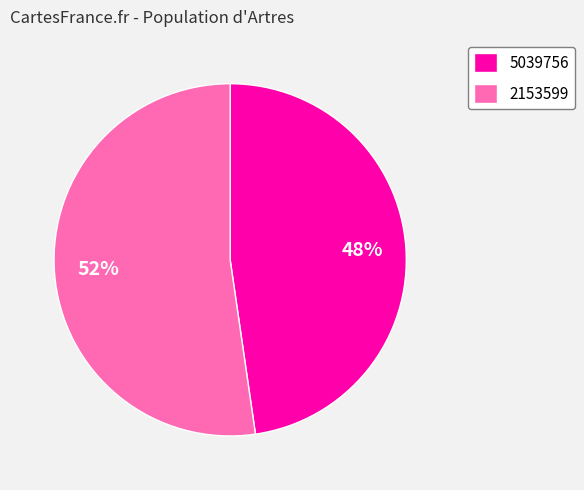

Does any single category account for the majority?

Yes